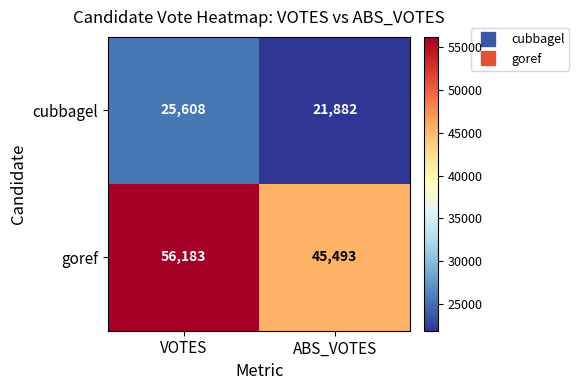

Count the number of categories in the chart.

2